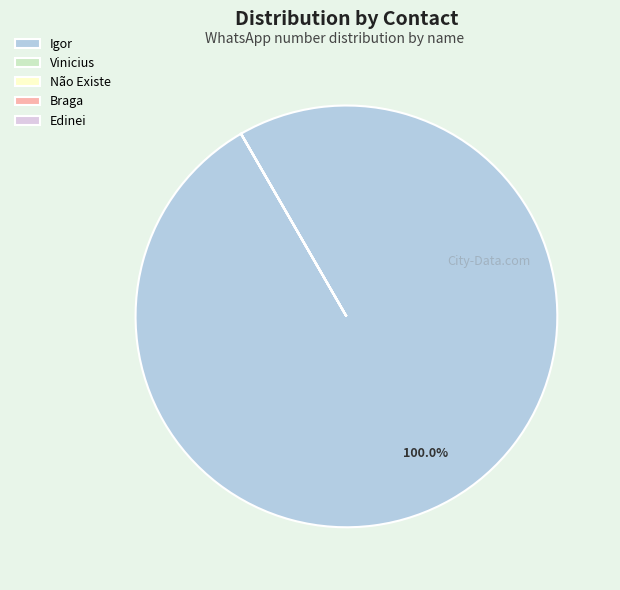

Does any single category account for the majority?

Yes